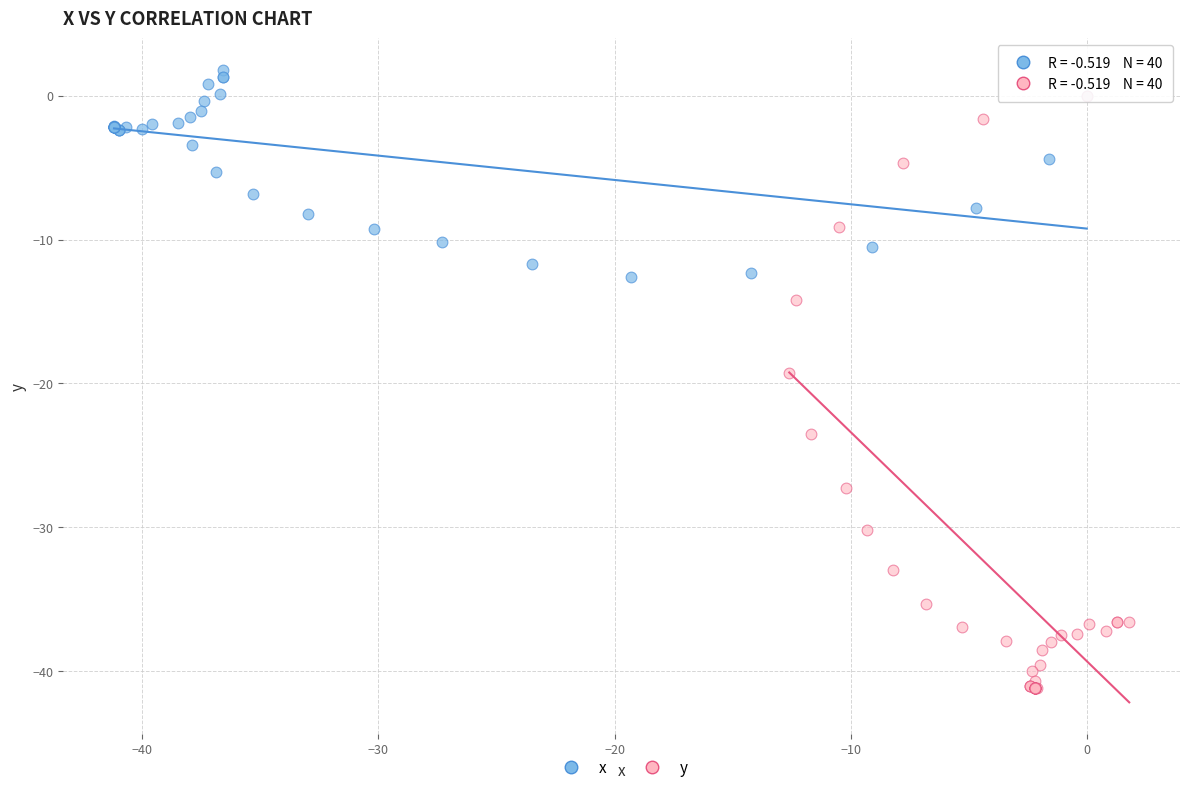

Which series has the widest spread of Y values?

y